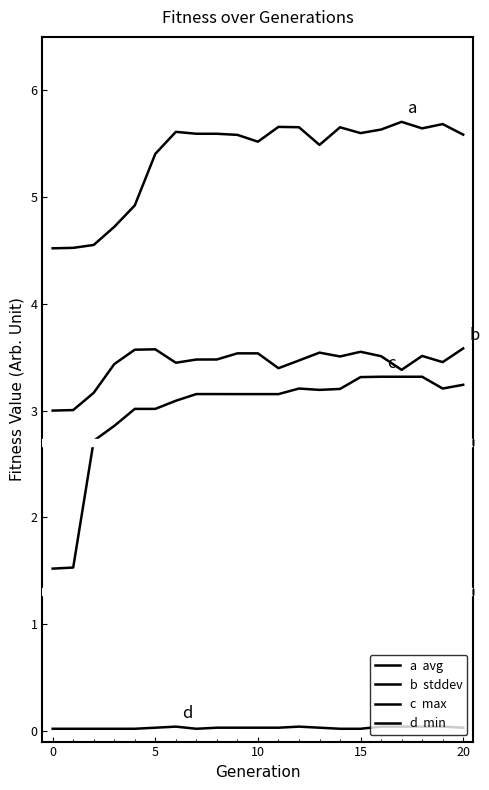

True or false: b  stddev has a value of 3.6 at 5.

True